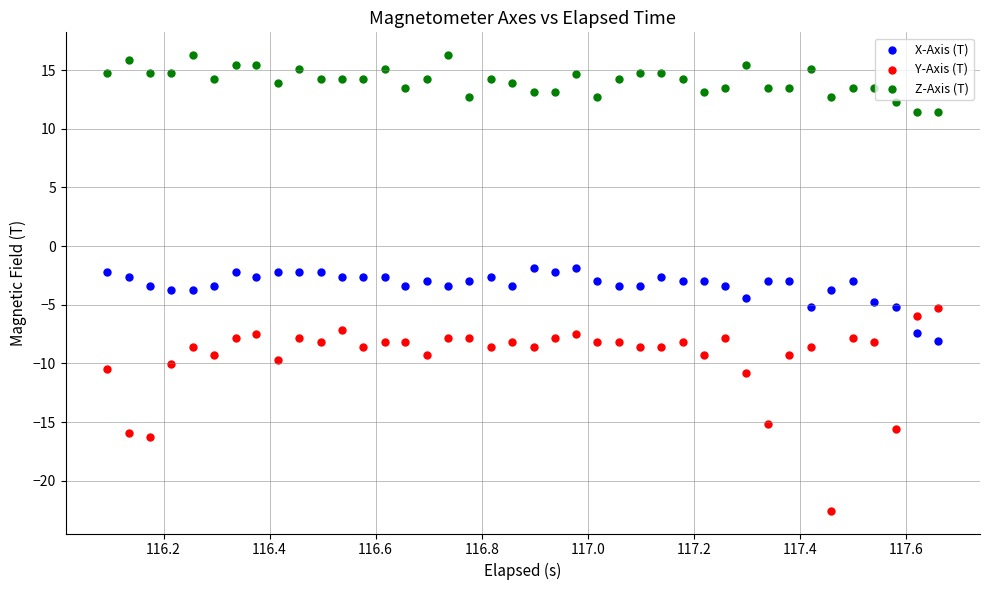

Which series has the largest Y range (max minus min)?

Y-Axis (T)